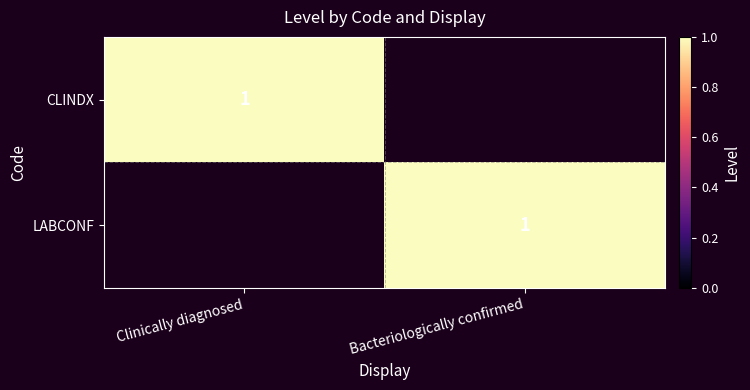

Is it true that CLINDX equals 1 at Clinically diagnosed?

True